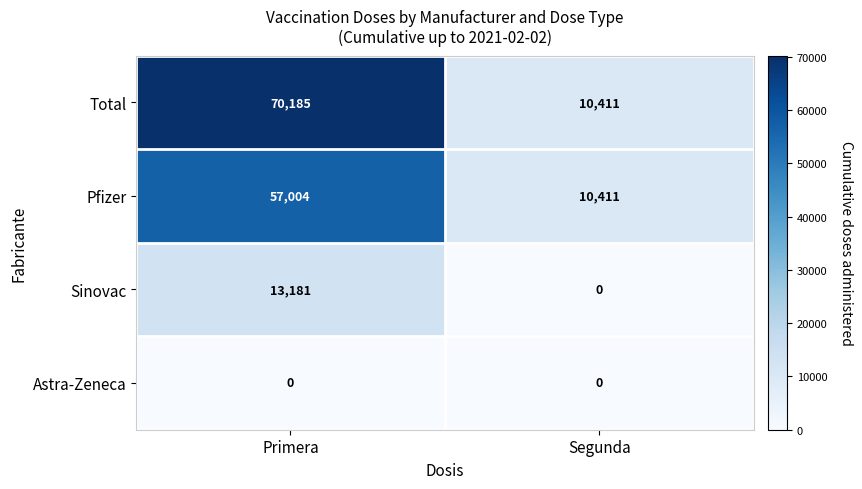

What is the spread (max minus min) of values at Segunda?

10411